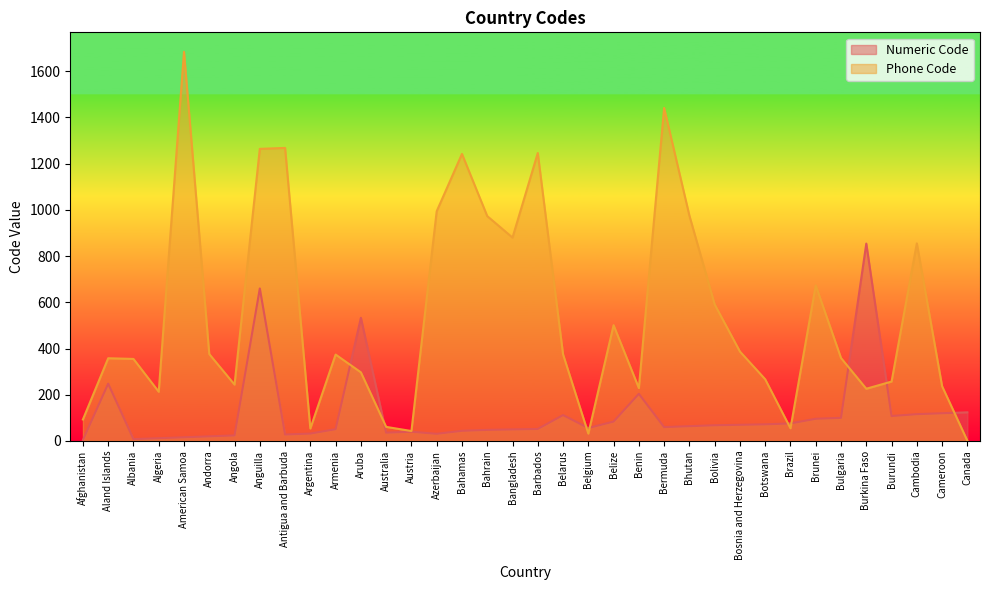

Reading left to right, what are all the values shown in this chart?

Numeric Code: 4	248	8	12	16	20	24	660	28	32	51	533	36	40	31	44	48	50	52	112	56	84	204	60	64	68	70	72	76	96	100	854	108	116	120	124
Phone Code: 93	358	355	213	1684	376	244	1264	1268	54	374	297	61	43	994	1242	973	880	1246	375	32	501	229	1441	975	591	387	267	55	673	359	226	257	855	237	1